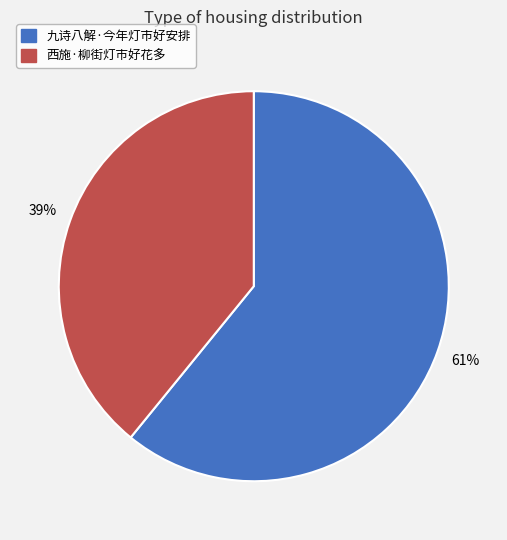

Which slice is the smallest?

西施·柳街灯市好花多